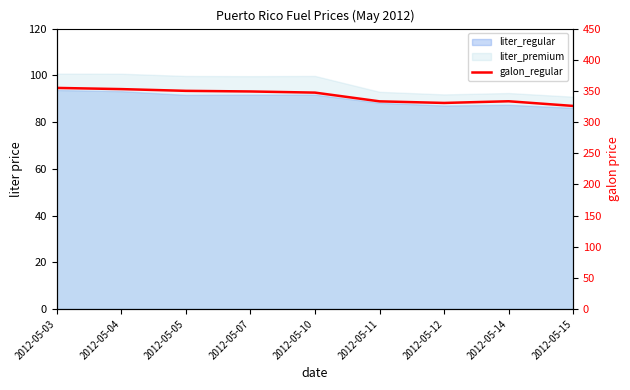

What is the greatest value displayed?

354.8